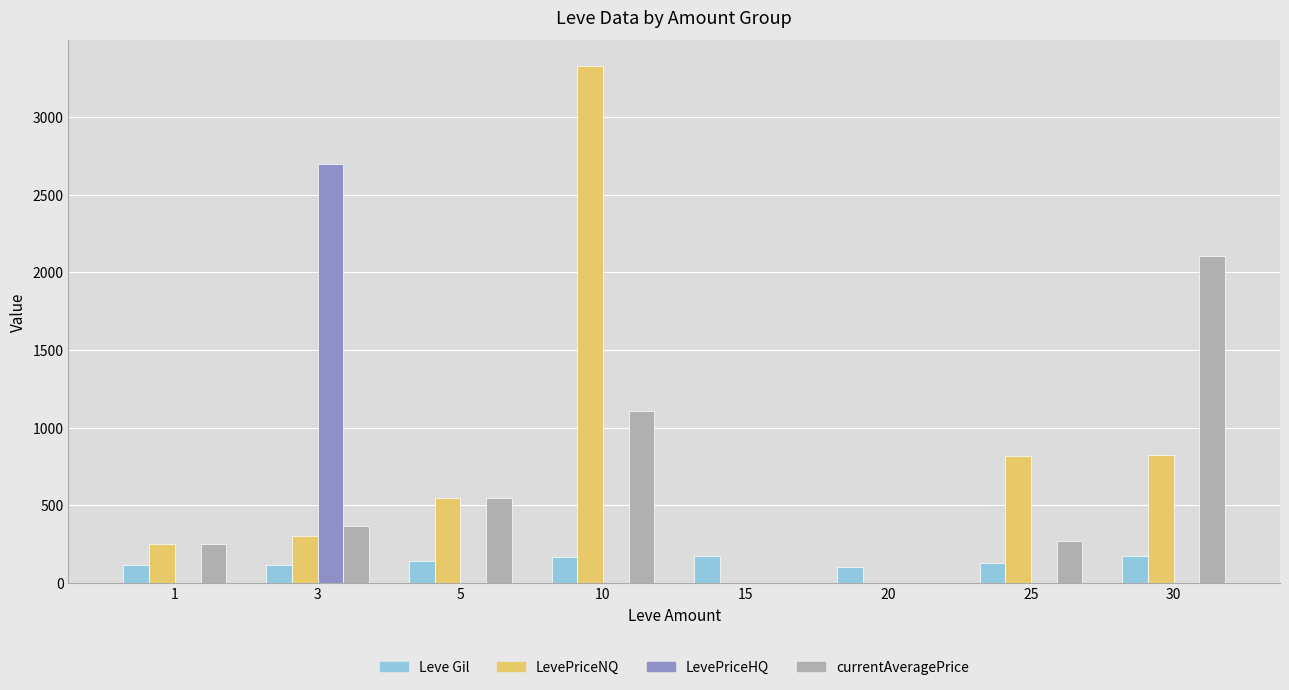

Which series changed the most between 25 and 30?

currentAveragePrice